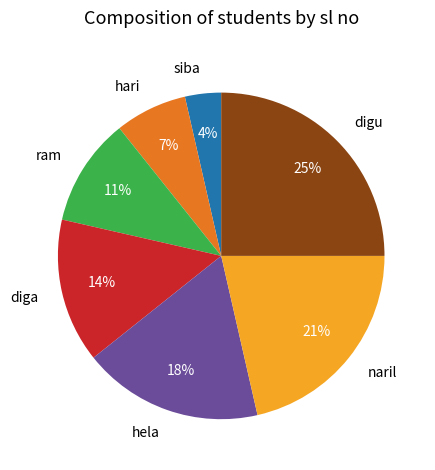

Is it true that digu is 10% of the pie?

False